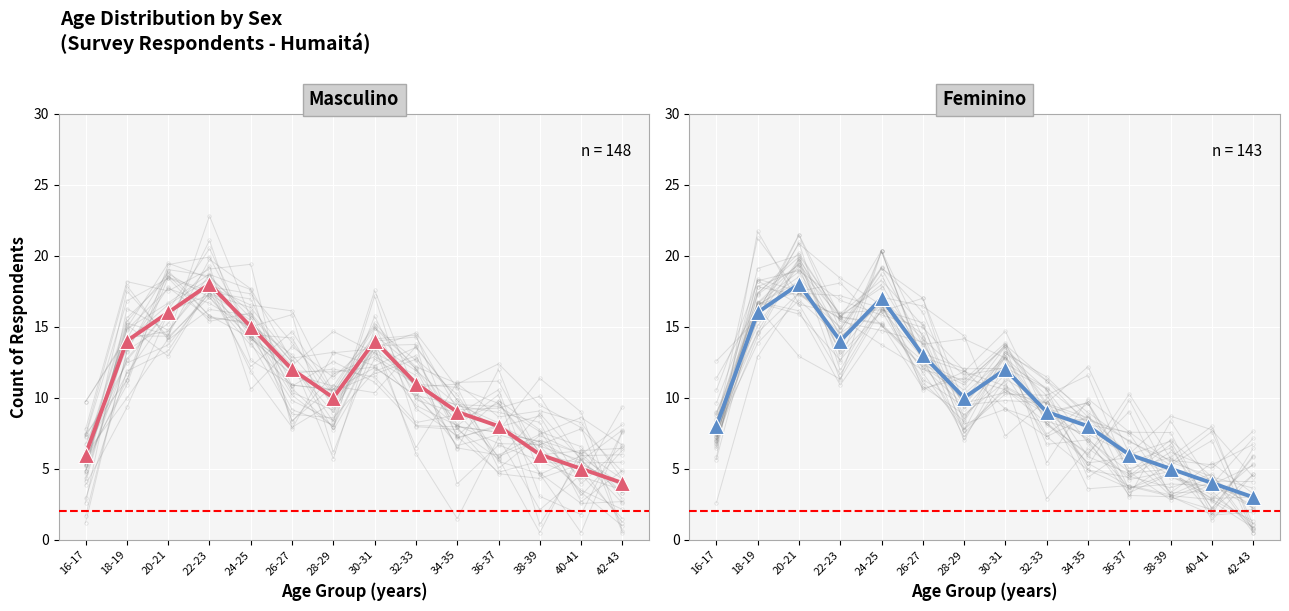

Is it true that Feminino equals 4 at 30-31?

False